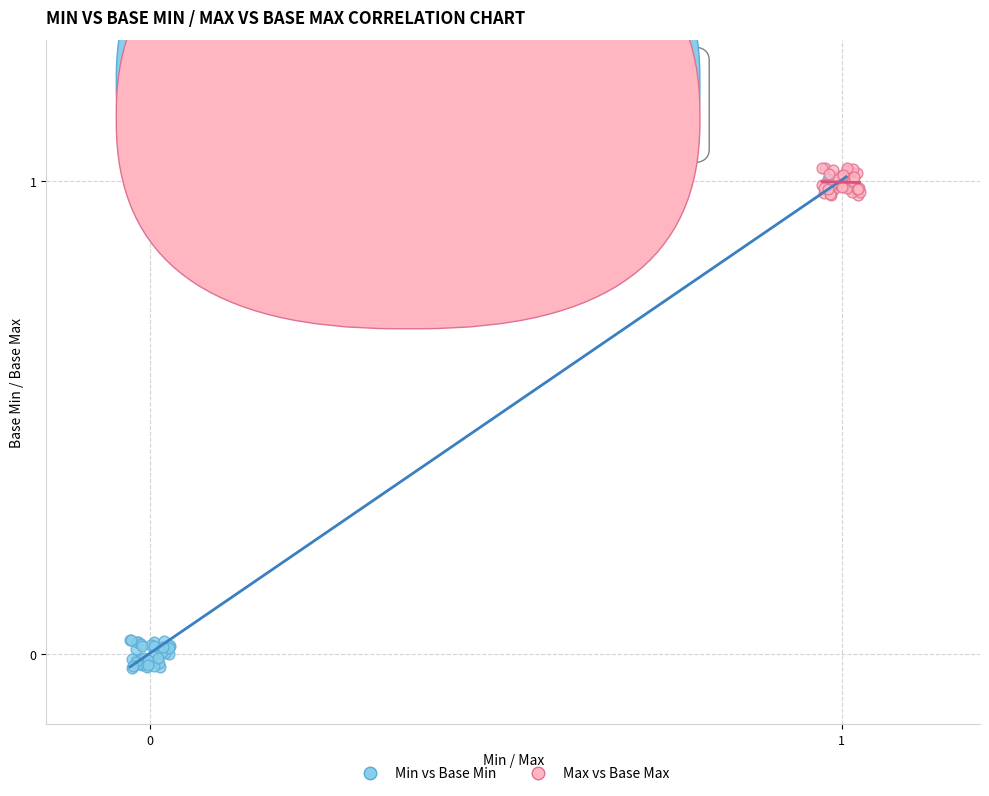

Which series reaches the minimum Y coordinate?

Min vs Base Min